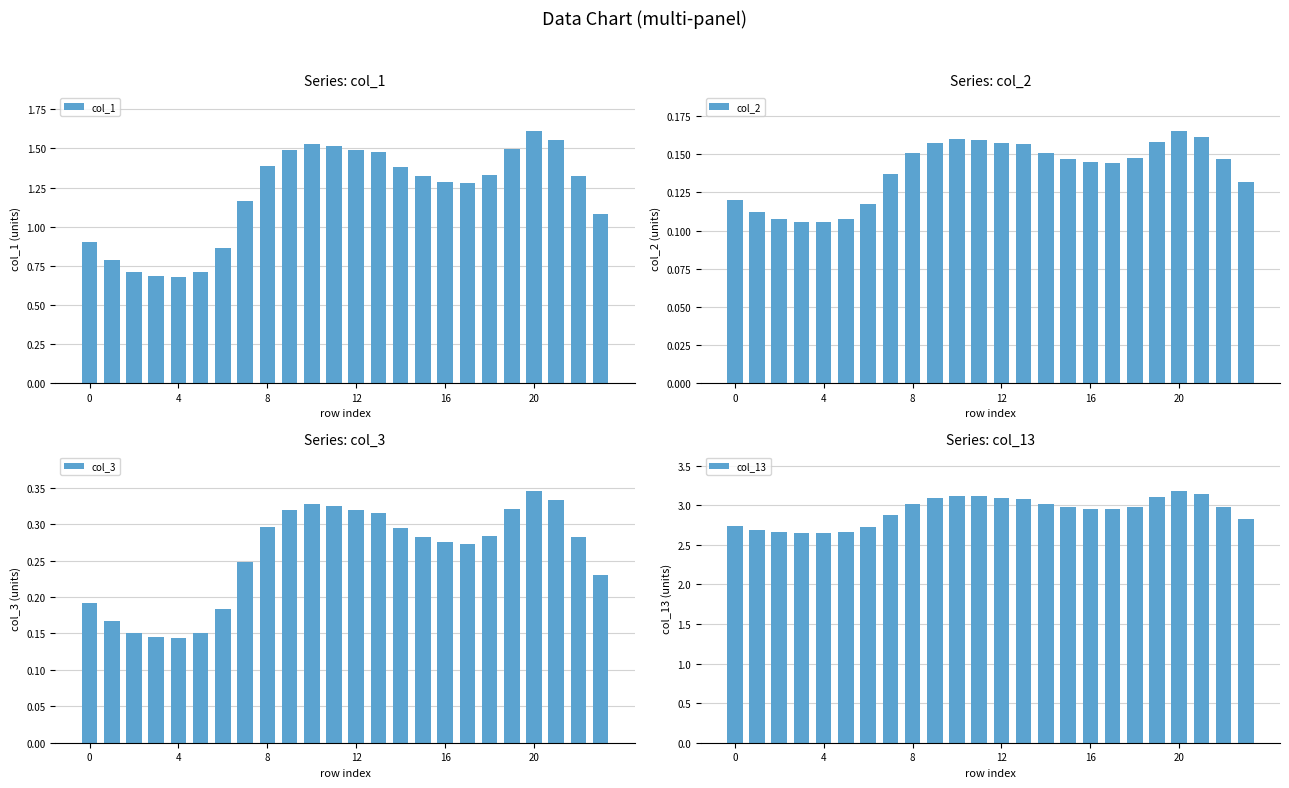

What is the difference between the second highest and minimum values in the col_13 series?

0.5